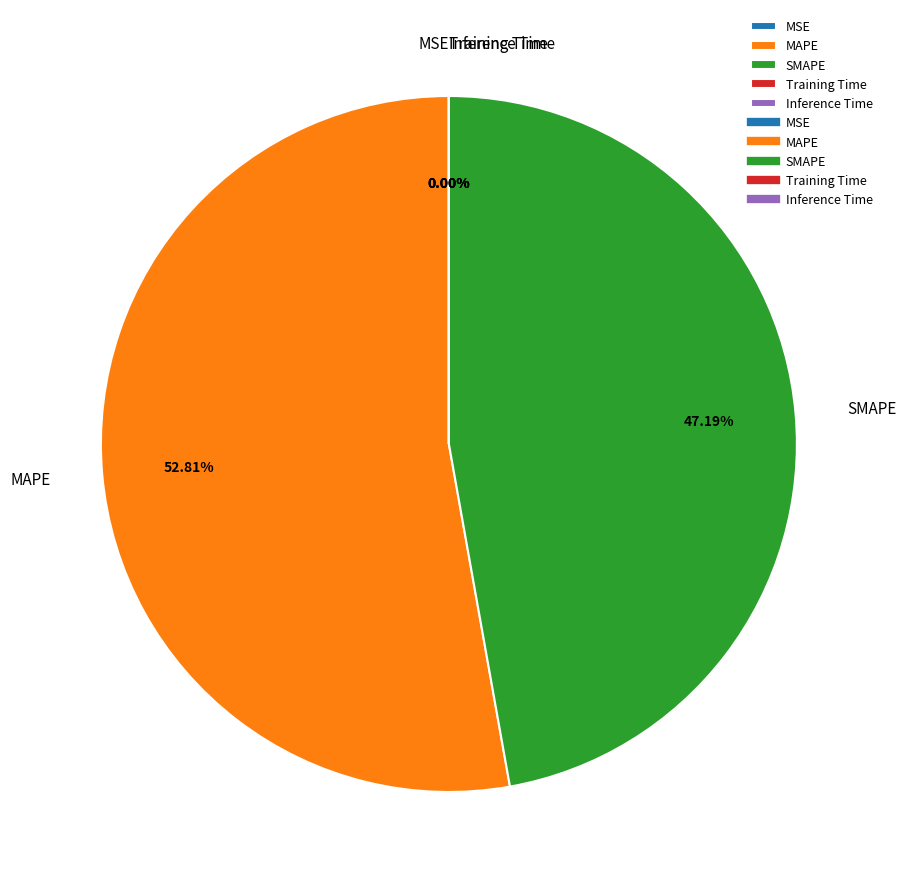

Do SMAPE and MAPE together represent more than half of the pie?

Yes